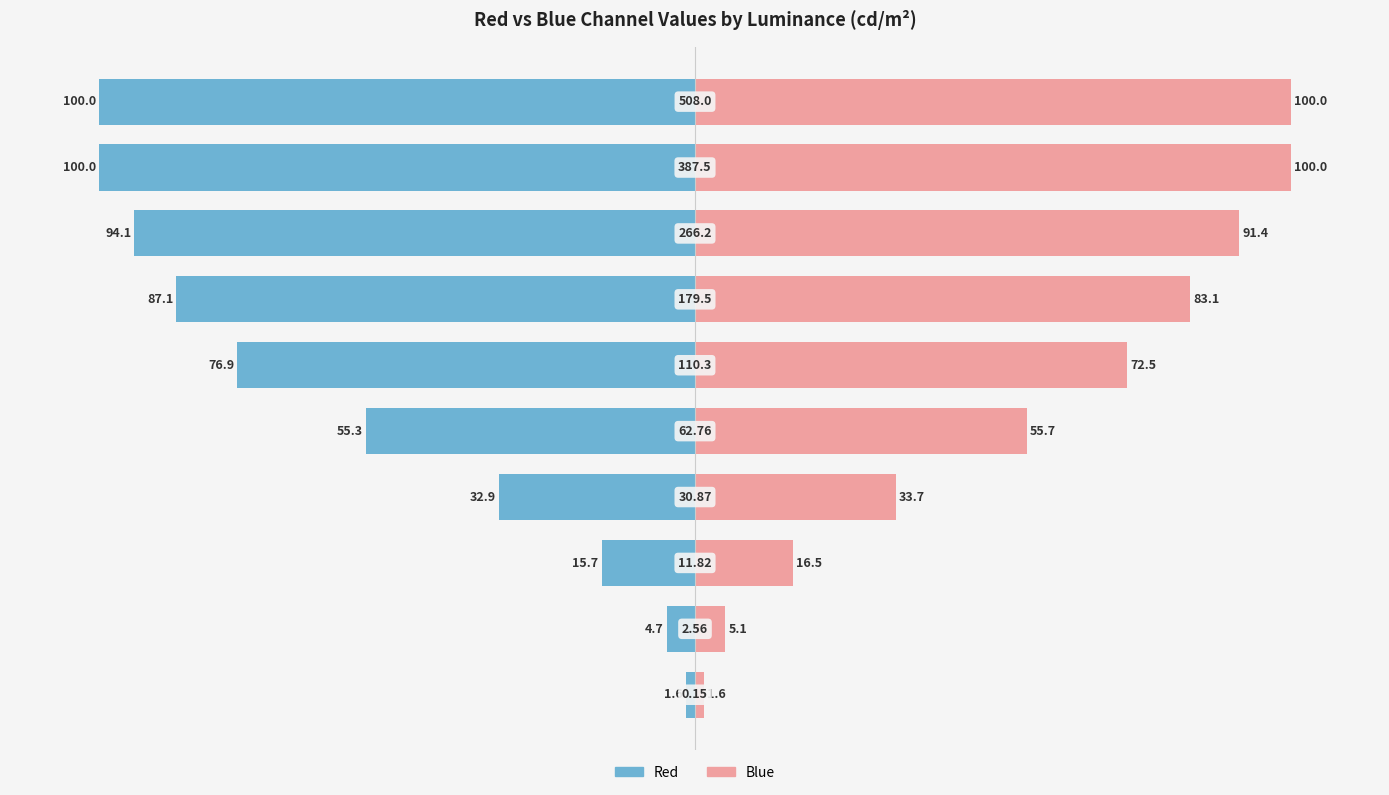

At how many categories does at least one series exceed -78?

10